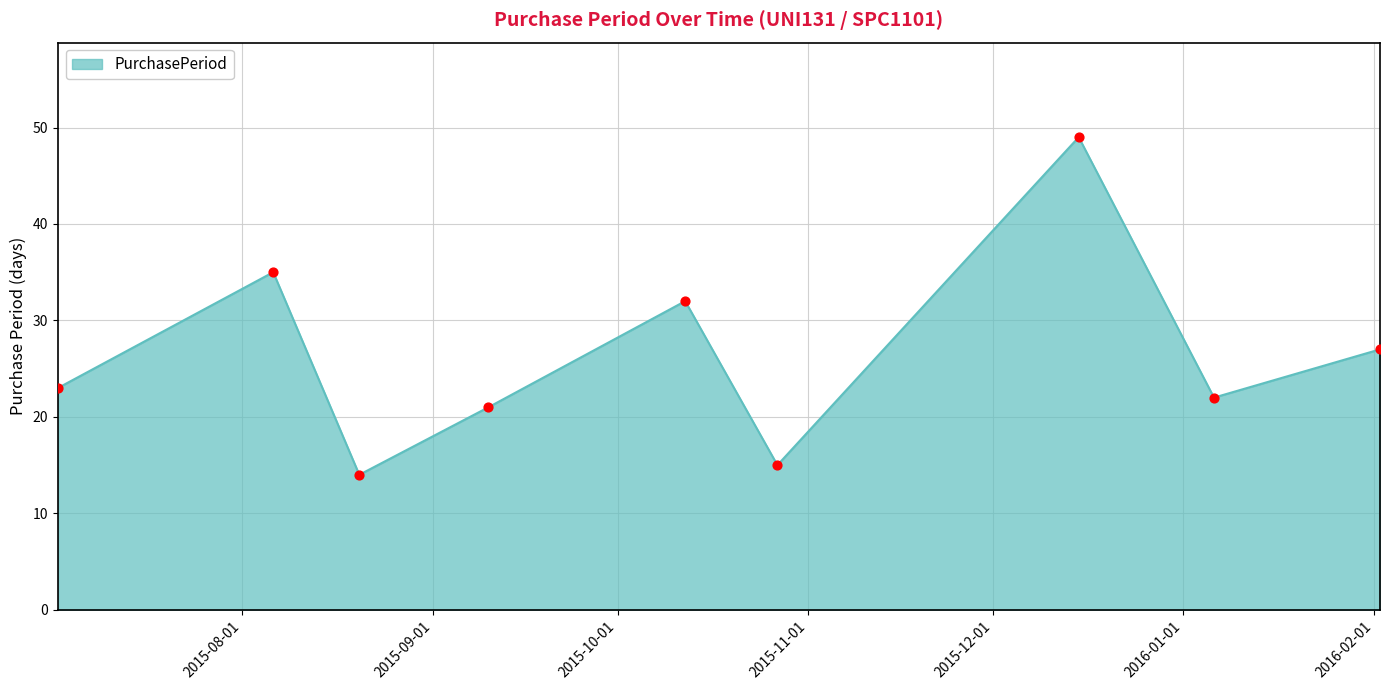

What is the difference between the maximum and minimum values?

35